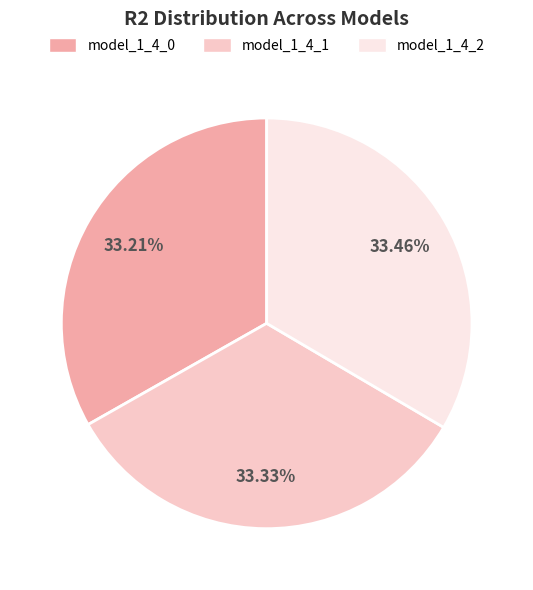

Is model_1_4_0 the majority of the pie?

No